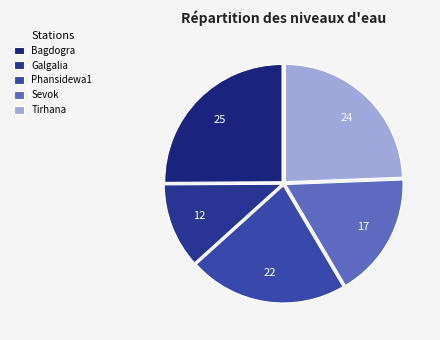

What percentage is the Bagdogra slice, to the nearest percent?

25%